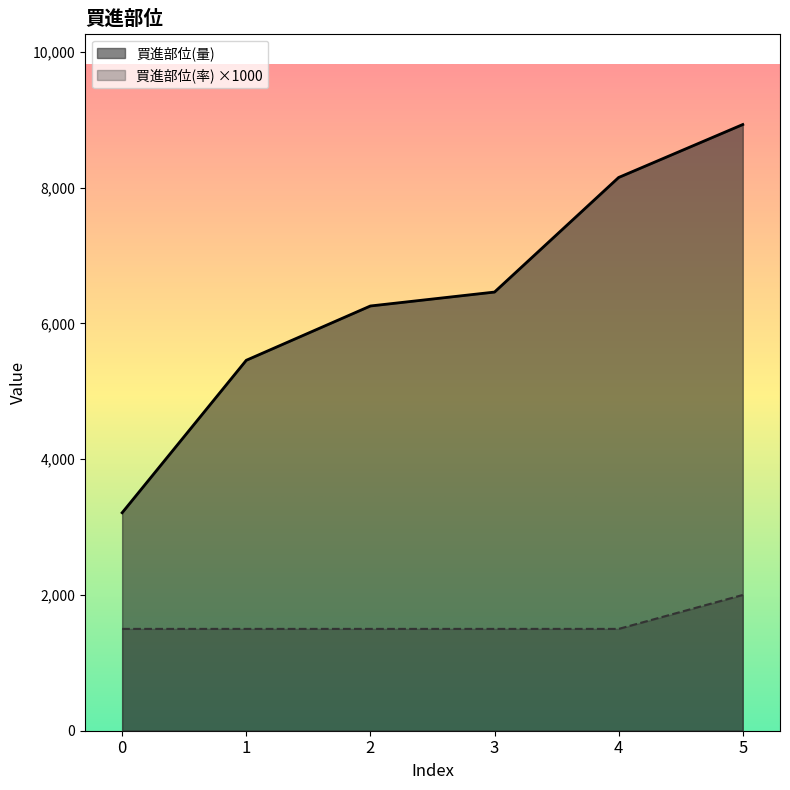

True or false: 買進部位(量) and 買進部位(率) cross at least once.

False